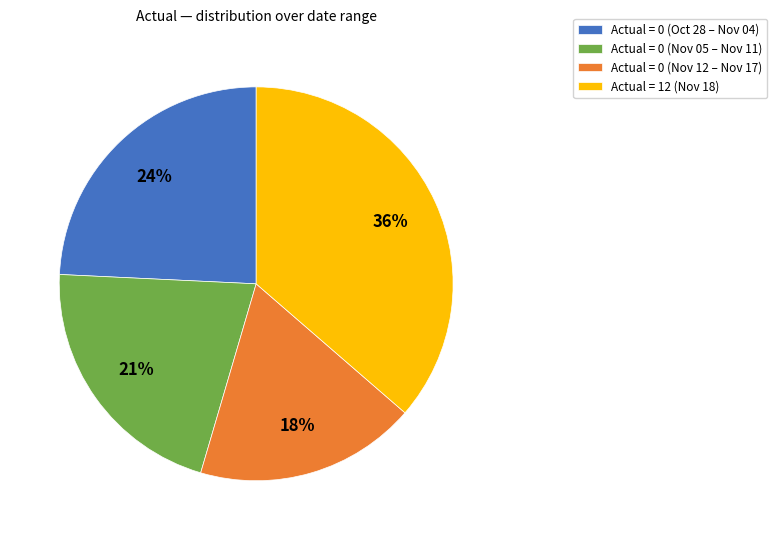

Rank the categories by value from highest to lowest.

Actual = 12 (Nov 18), Actual = 0 (Oct 28 – Nov 04), Actual = 0 (Nov 05 – Nov 11), Actual = 0 (Nov 12 – Nov 17)